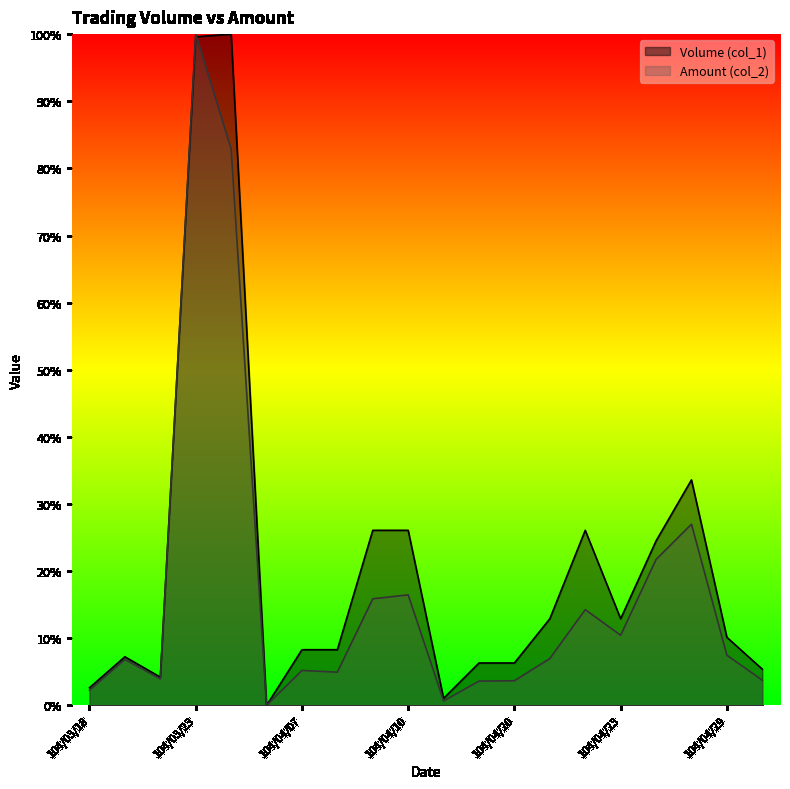

Which category has the highest value in the Amount (col_2) series?

104/03/23